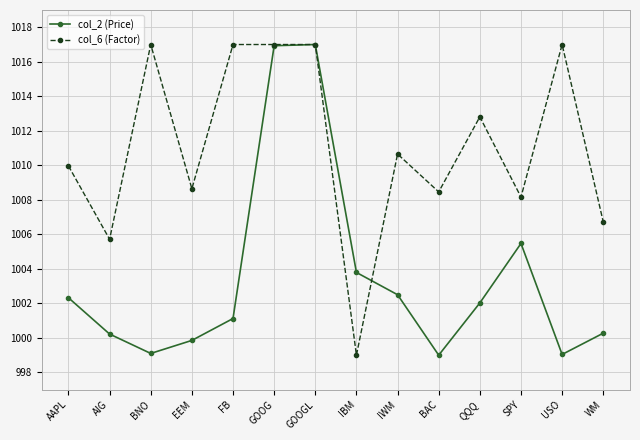

Is this an area chart (filled region under the line)?

No